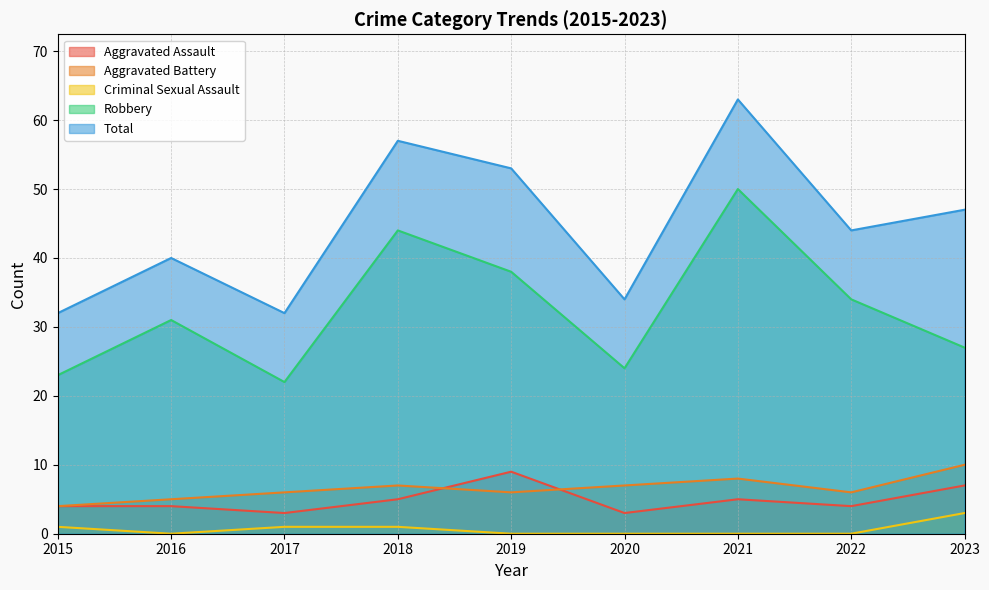

Reading left to right, what are all the values shown in this chart?

Aggravated Assault: 4	4	3	5	9	3	5	4	7
Aggravated Battery: 4	5	6	7	6	7	8	6	10
Criminal Sexual Assault: 1	0	1	1	0	0	0	0	3
Robbery: 23	31	22	44	38	24	50	34	27
Total: 32	40	32	57	53	34	63	44	47